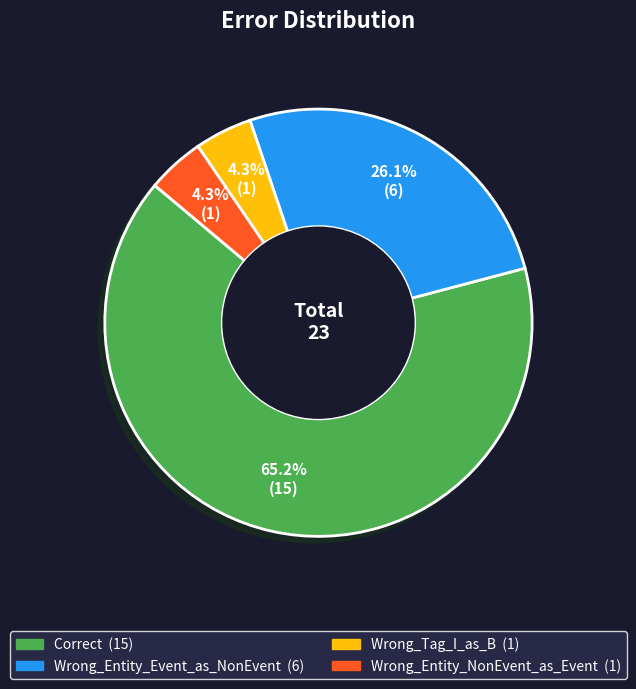

To the nearest percent, what percentage of the pie is Wrong_Entity_NonEvent_as_Event?

4%